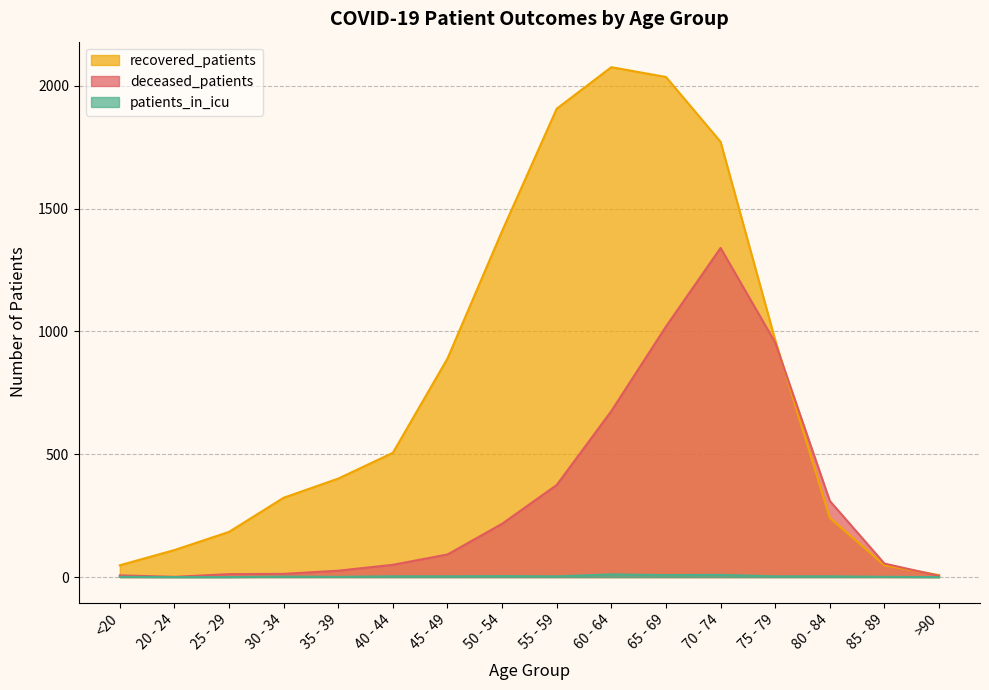

Which series has the largest range (max minus min)?

recovered_patients